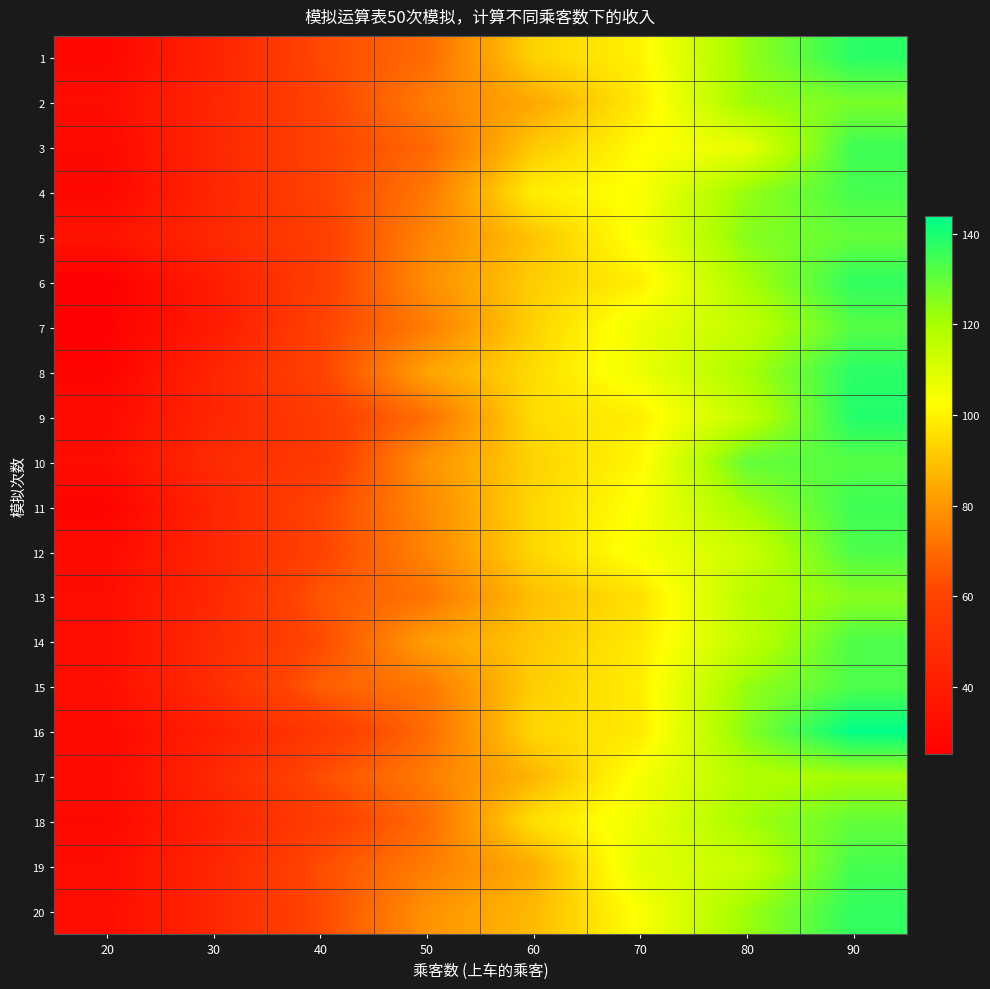

Reading left to right, extract all data points from this chart.

1: 20=29	30=44	40=62	50=70	60=93	70=100	80=123	90=138
2: 20=32	30=45	40=60	50=74	60=84	70=98	80=122	90=127
3: 20=30	30=46	40=60	50=69	60=91	70=102	80=107	90=135
4: 20=29	30=45	40=60	50=73	60=99	70=103	80=123	90=134
5: 20=35	30=47	40=58	50=76	60=90	70=104	80=125	90=130
6: 20=25	30=40	40=58	50=78	60=92	70=99	80=120	90=137
7: 20=26	30=39	40=60	50=74	60=93	70=106	80=115	90=132
8: 20=27	30=45	40=60	50=83	60=95	70=106	80=120	90=138
9: 20=31	30=45	40=57	50=71	60=95	70=99	80=115	90=139
10: 20=32	30=48	40=55	50=79	60=93	70=101	80=130	90=132
11: 20=27	30=45	40=61	50=77	60=94	70=103	80=121	90=135
12: 20=31	30=45	40=60	50=76	60=94	70=104	80=113	90=133
13: 20=32	30=47	40=65	50=72	60=89	70=96	80=117	90=125
14: 20=32	30=48	40=62	50=82	60=91	70=98	80=115	90=133
15: 20=33	30=49	40=67	50=73	60=92	70=99	80=123	90=133
16: 20=30	30=42	40=55	50=70	60=94	70=98	80=125	90=144
17: 20=31	30=46	40=63	50=74	60=87	70=104	80=118	90=121
18: 20=30	30=43	40=57	50=70	60=96	70=106	80=121	90=130
19: 20=32	30=45	40=63	50=74	60=85	70=108	80=114	90=134
20: 20=32	30=46	40=62	50=79	60=88	70=103	80=122	90=137